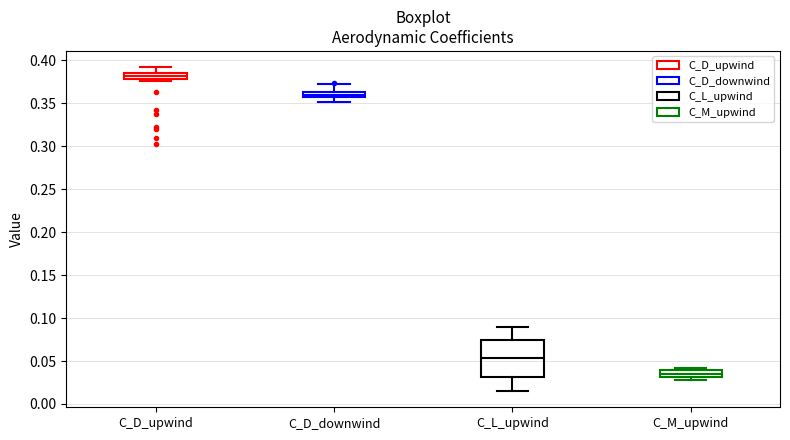

Comparing the boxes themselves (not the whiskers), which one is the tallest?

C_L_upwind